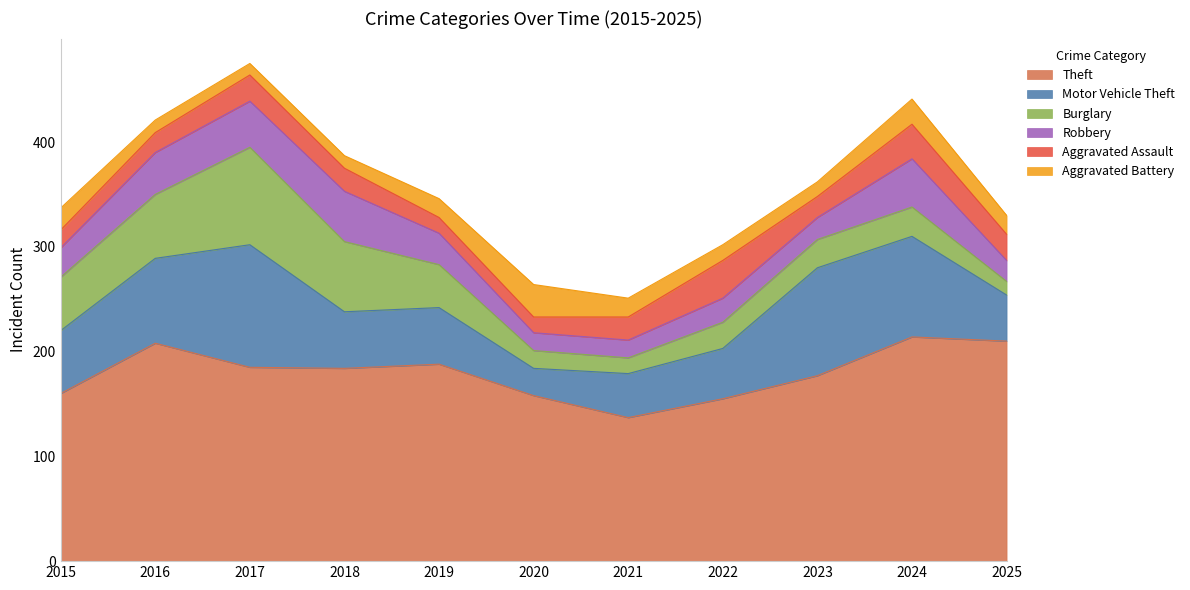

Reading left to right, what are all the values shown in this chart?

Theft: 160	208	185	184	188	158	137	155	177	214	210
Motor Vehicle Theft: 60	81	117	54	54	26	42	48	103	96	44
Burglary: 51	61	93	67	41	17	15	25	27	28	13
Robbery: 28	40	44	48	30	17	17	23	21	46	20
Aggravated Assault: 17	19	25	22	15	15	22	36	20	33	25
Aggravated Battery: 21	12	11	12	18	31	18	15	14	24	18